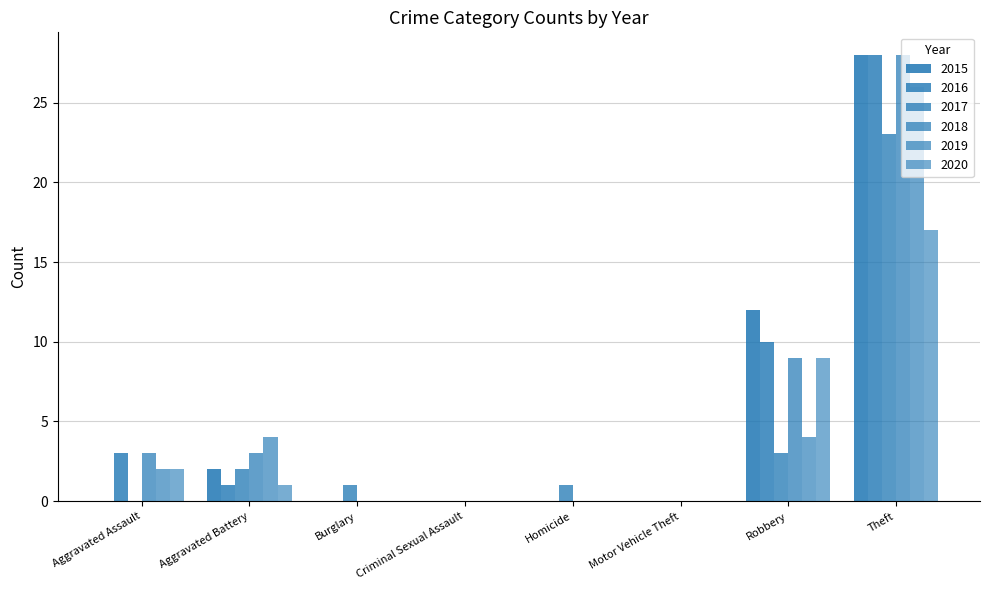

How many distinct data groups are displayed?

6